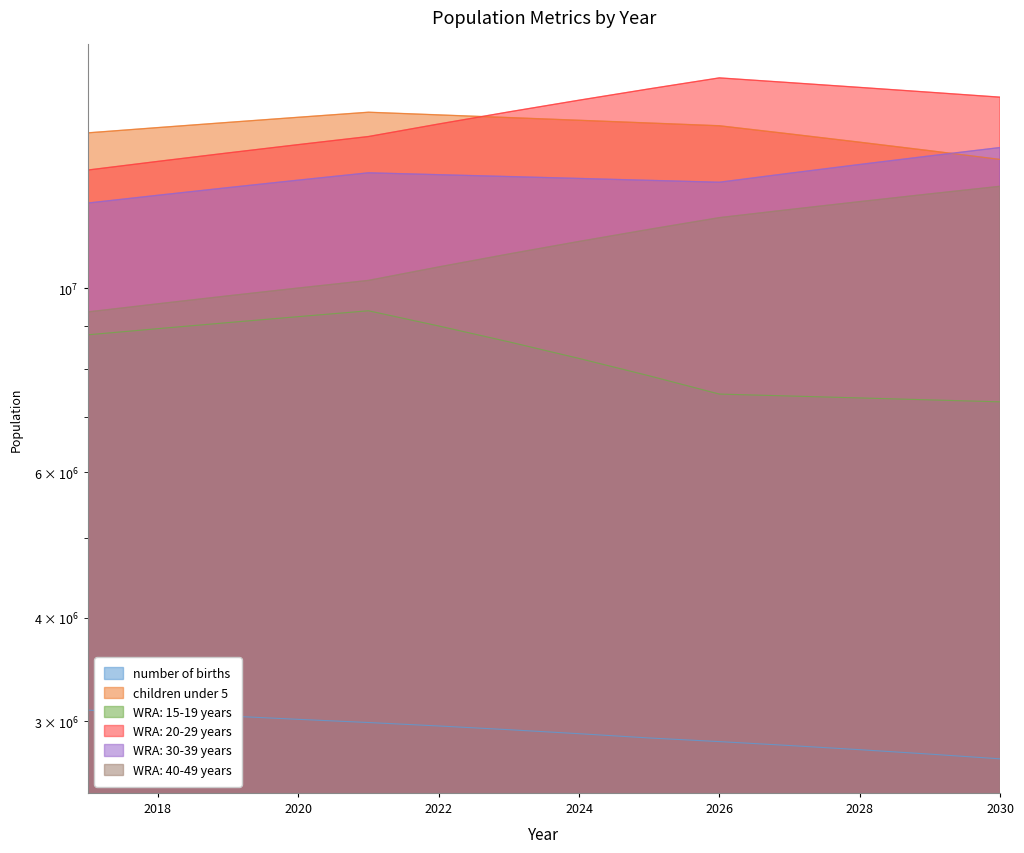

The value of WRA: 20-29 years at 2025 is 10501949. True or false?

False